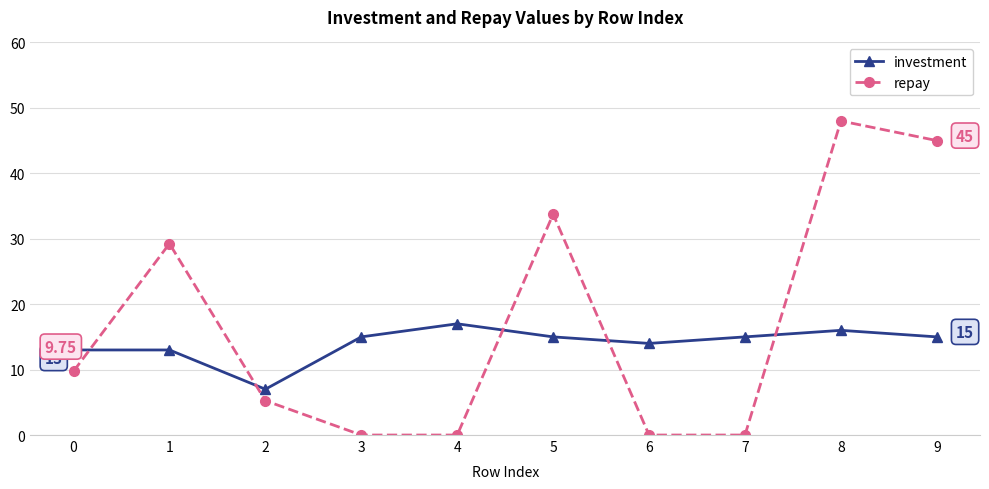

Which series ends up on top after the final intersection of repay and investment?

repay